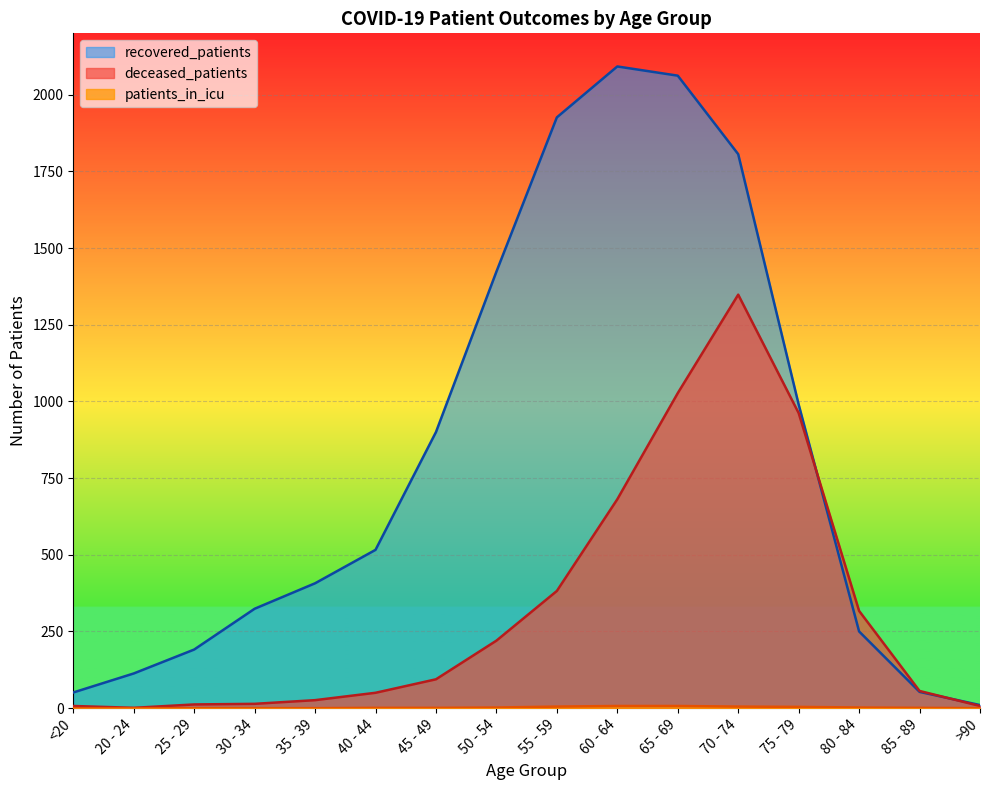

At 30 - 34, list the series in order from smallest to largest.

patients_in_icu, deceased_patients, recovered_patients